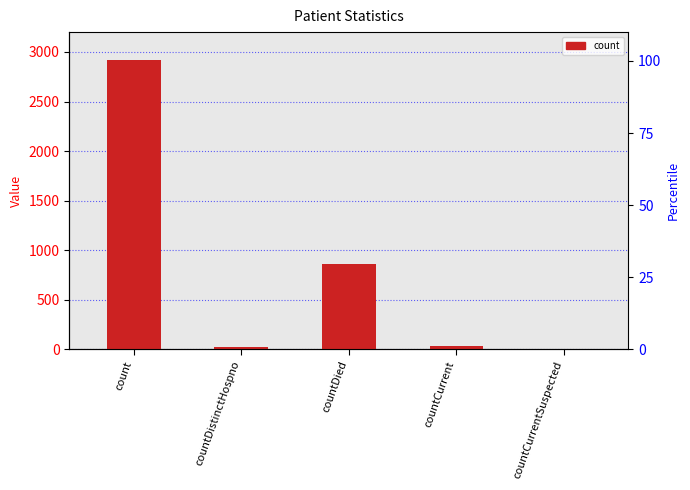

Are the bars grouped side by side (vs. stacked)?

No